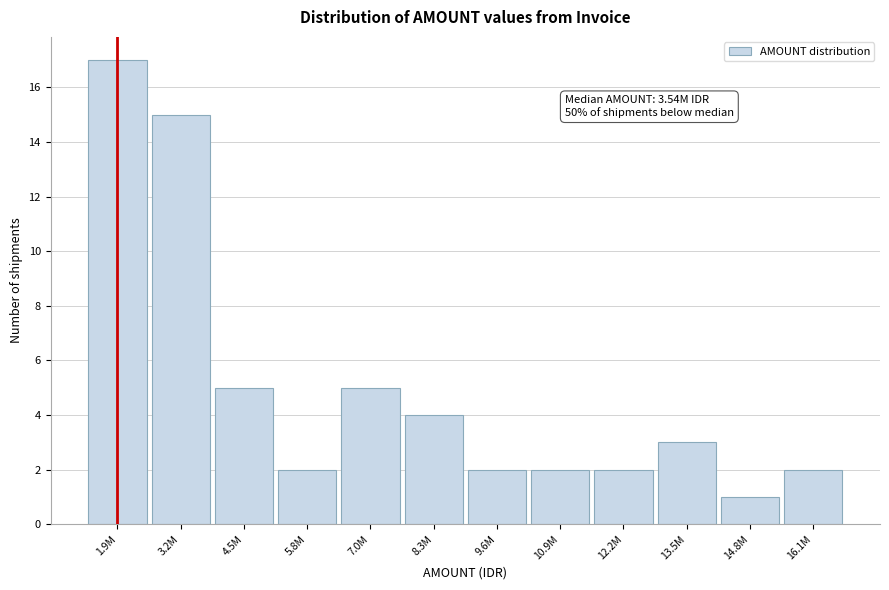

Reading right to left, transcribe all the data shown in this chart.

16.1M=2	14.8M=1	13.5M=3	12.2M=2	10.9M=2	9.6M=2	8.3M=4	7.0M=5	5.8M=2	4.5M=5	3.2M=15	1.9M=17